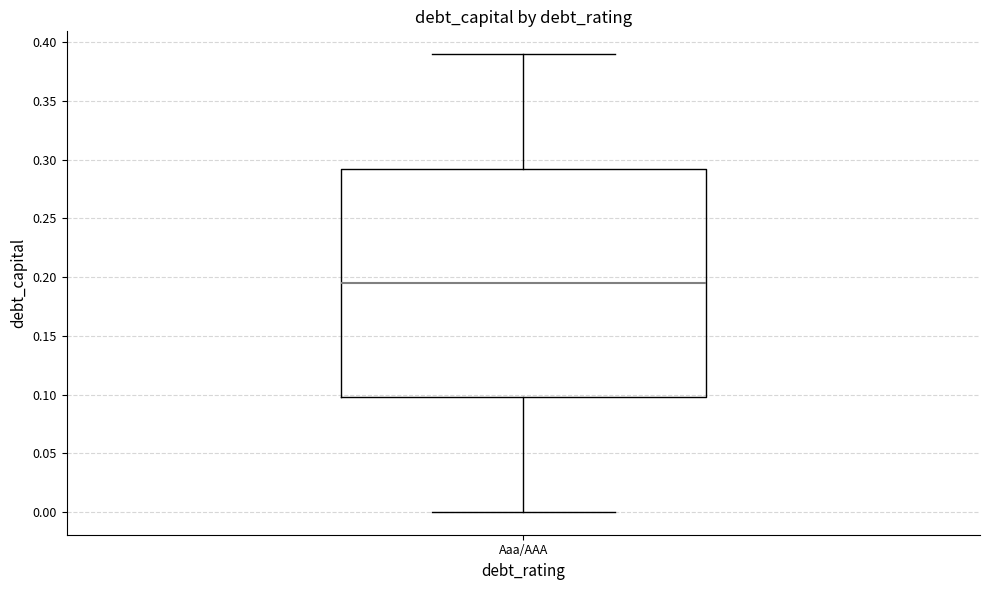

Read this box plot against the y-axis: the position of the median line, the range covered by the box, and the ends of both whiskers. The values are not printed on the chart, so give them approximately, as read against the axis.

median 0.195, box 0.100 to 0.295, whiskers 0.000 to 0.390